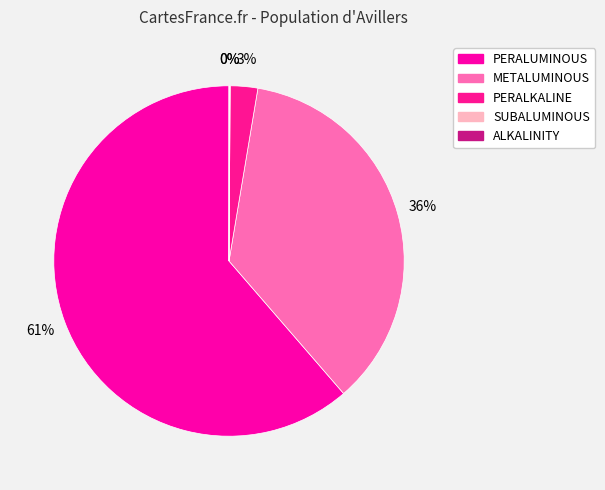

Combined, do SUBALUMINOUS and PERALKALINE account for over 50%?

No